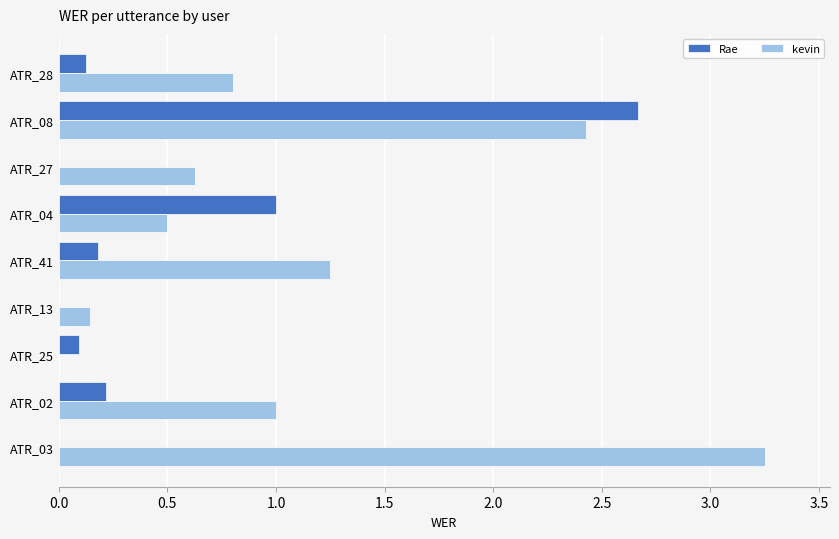

The Rae series shows 0.2 at ATR_02. True or false?

True